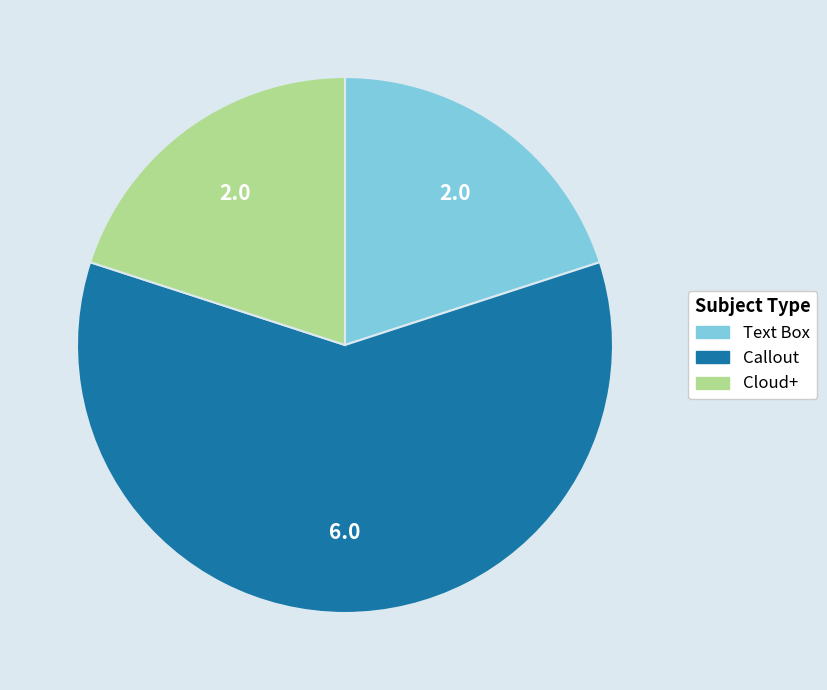

Does any single category account for the majority?

Yes